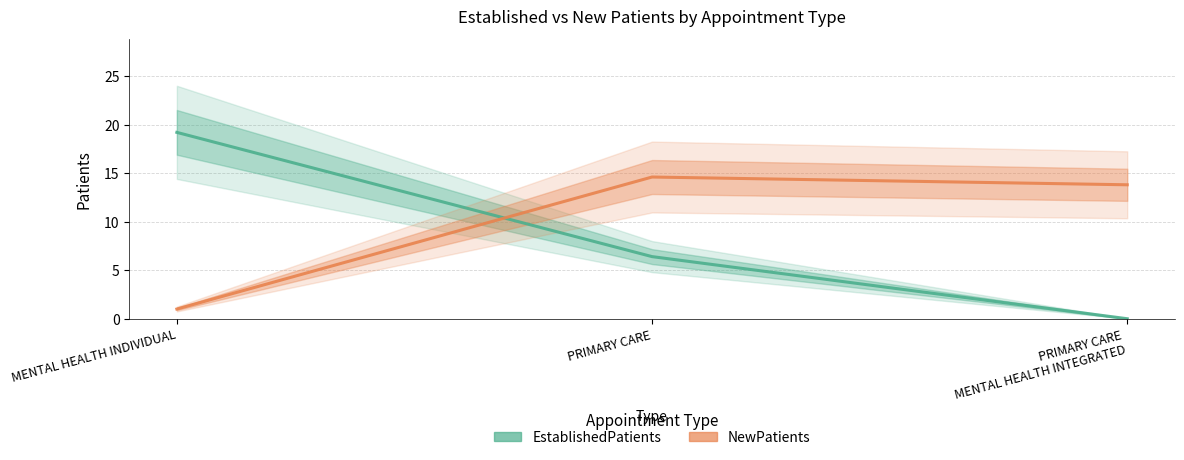

List the series in order of their overall mean, highest first.

NewPatients, EstablishedPatients